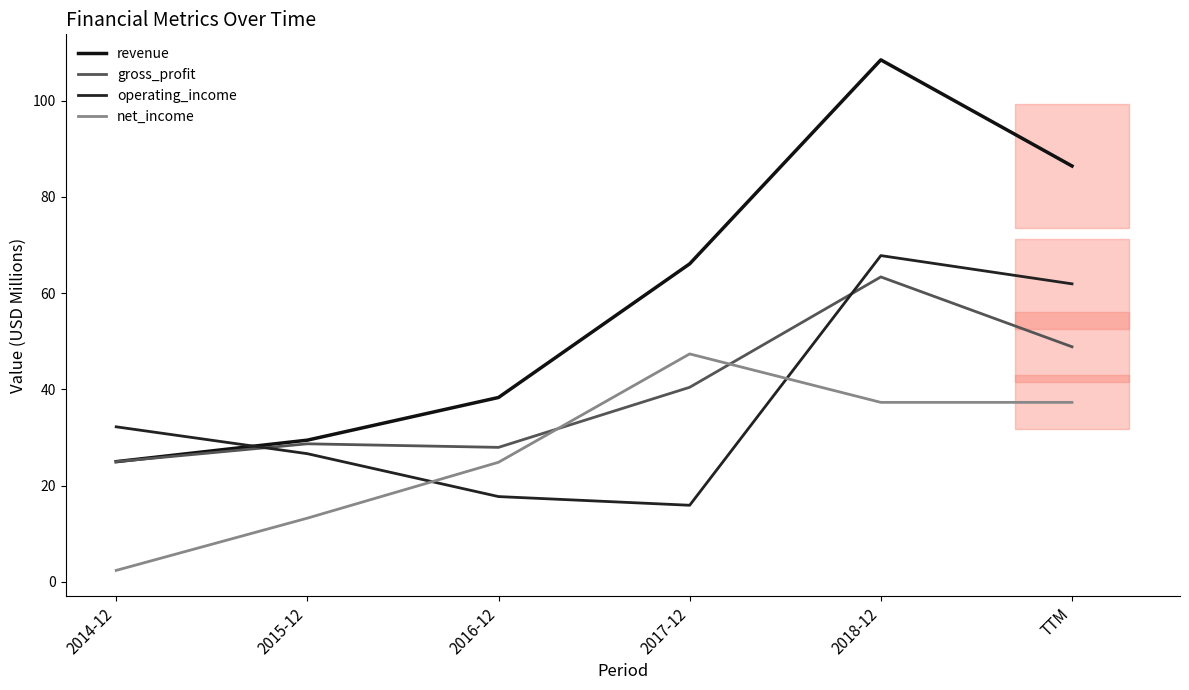

Which series has the largest range (max minus min)?

revenue